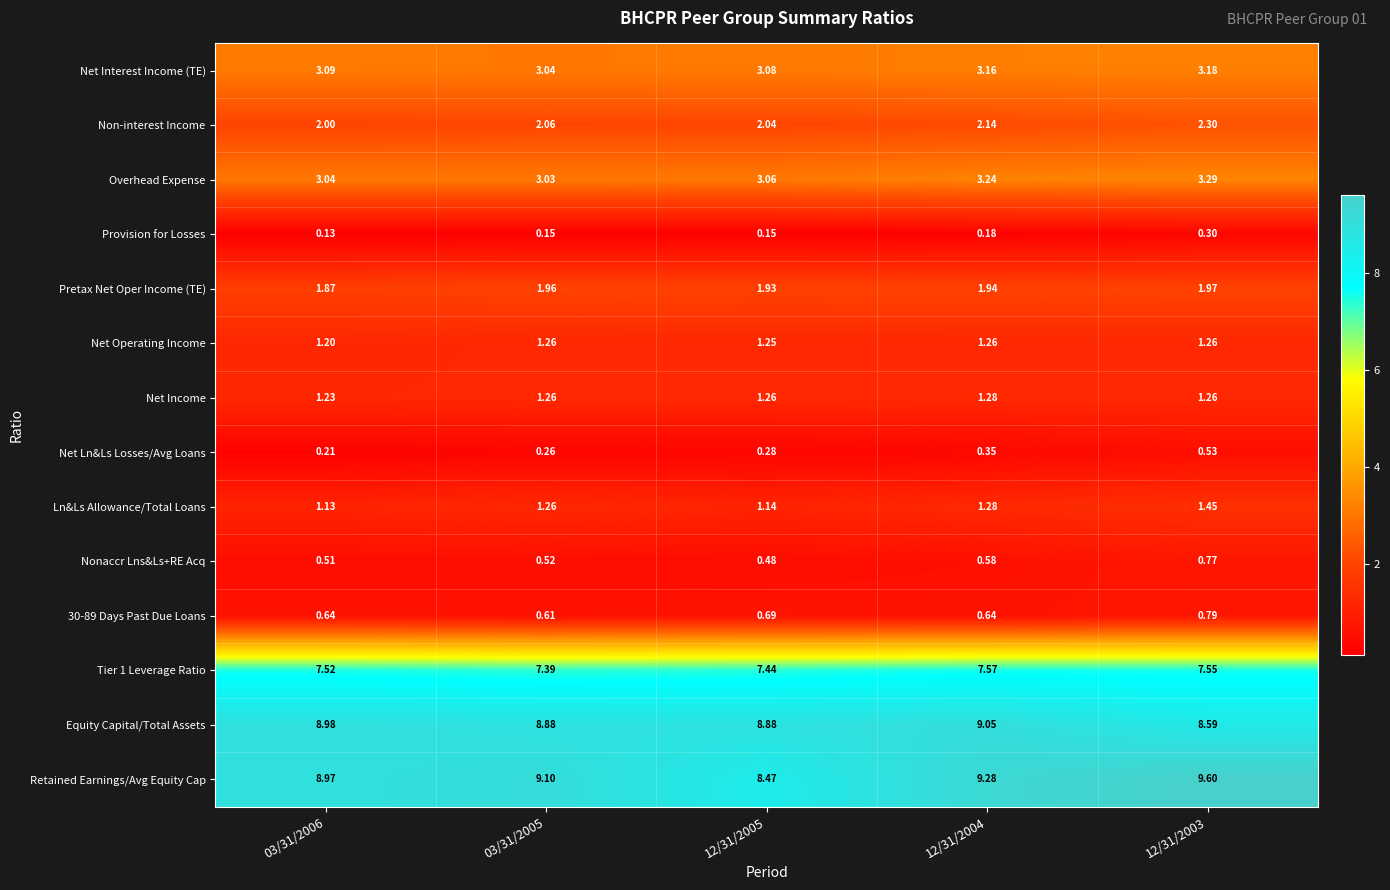

Which series has the largest range (max minus min)?

Retained Earnings/Avg Equity Cap